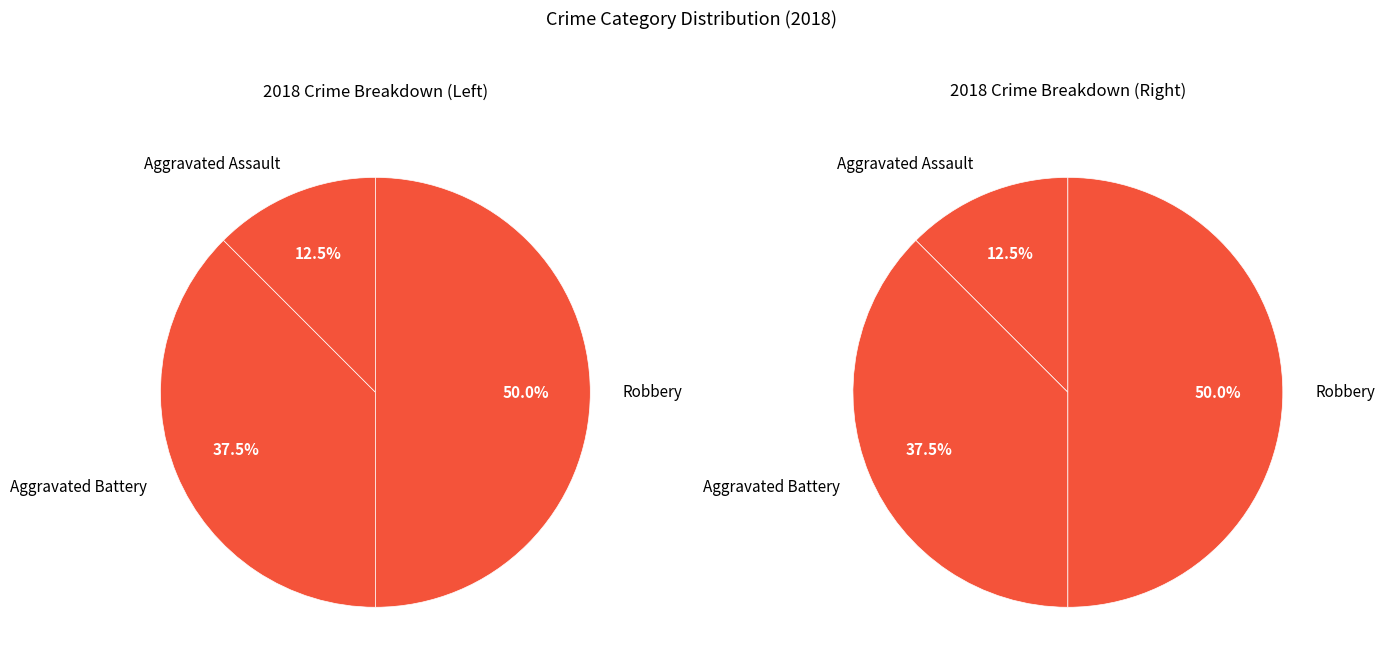

To the nearest percent, what is the difference between the Aggravated Assault and Aggravated Battery slice percentages?

25%